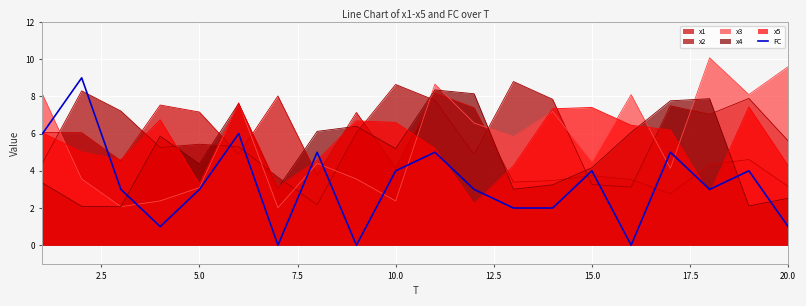

Which series ends up on top after the final intersection of FC and x4?

x4